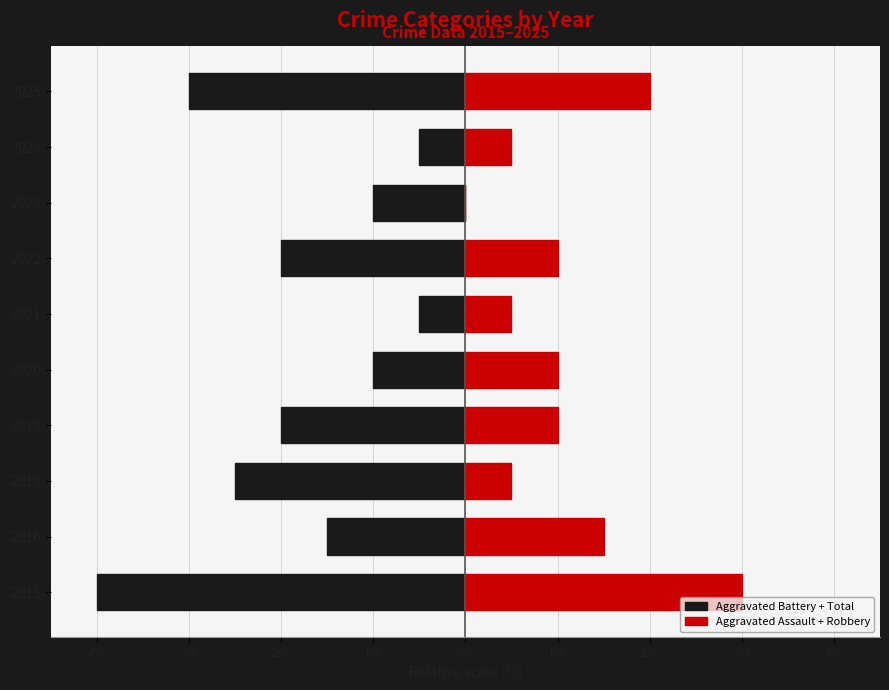

The value of Aggravated Assault + Robbery at 2016 is 0.7. True or false?

False